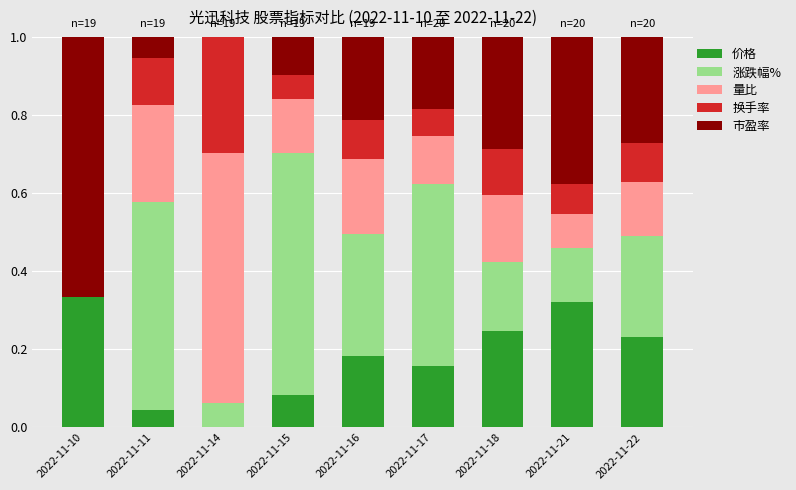

Is it true that 价格 equals 0.3 at 2022-11-10?

True